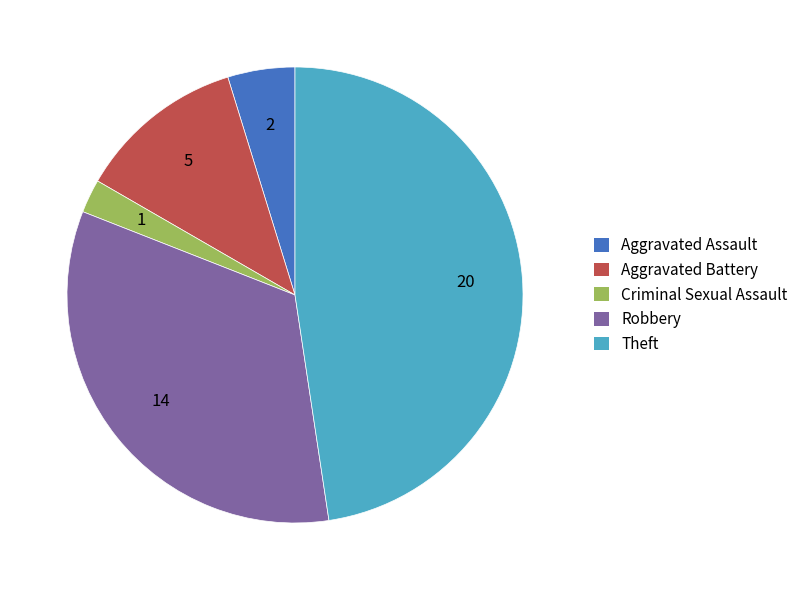

What is the ratio of the value at Robbery to the value at Criminal Sexual Assault?

14.0